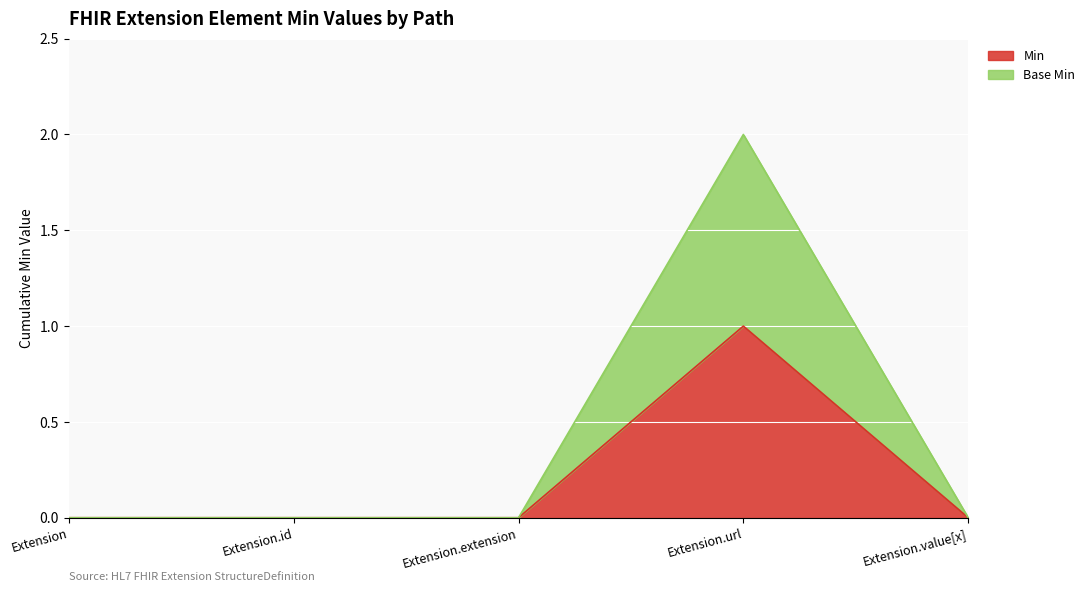

How many lines are shown in the chart?

2